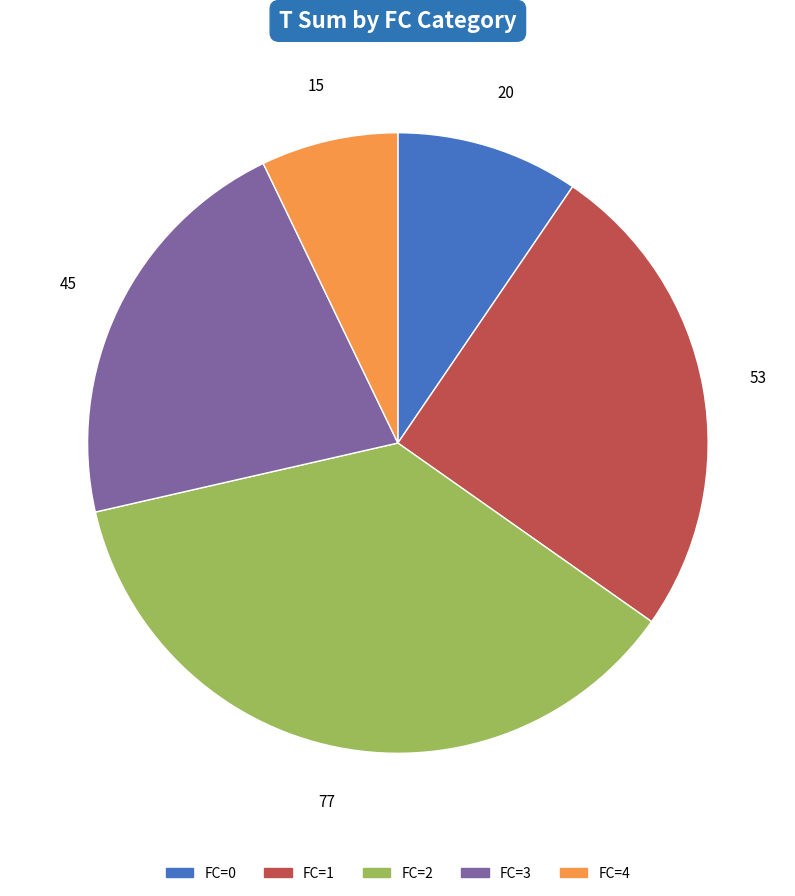

Does any single category account for the majority?

No